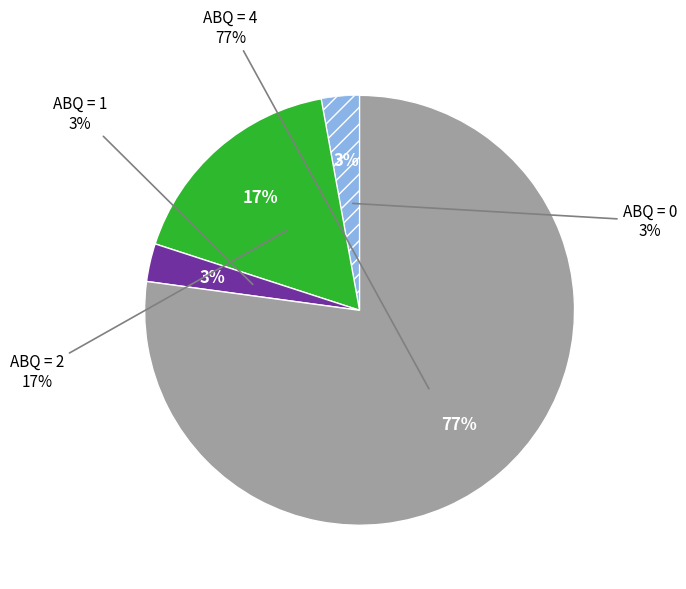

Is 0 the majority of the pie?

No